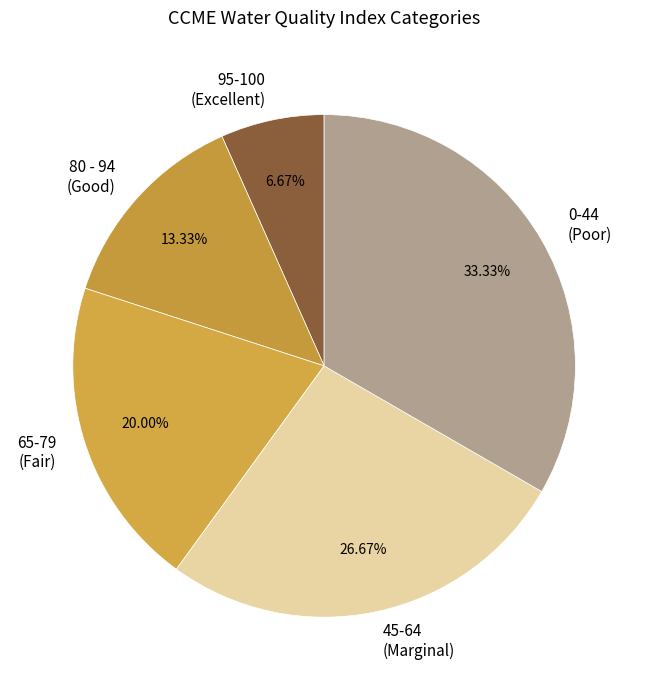

What is the ratio of the value at 45-64 to the value at 0-44?

0.8